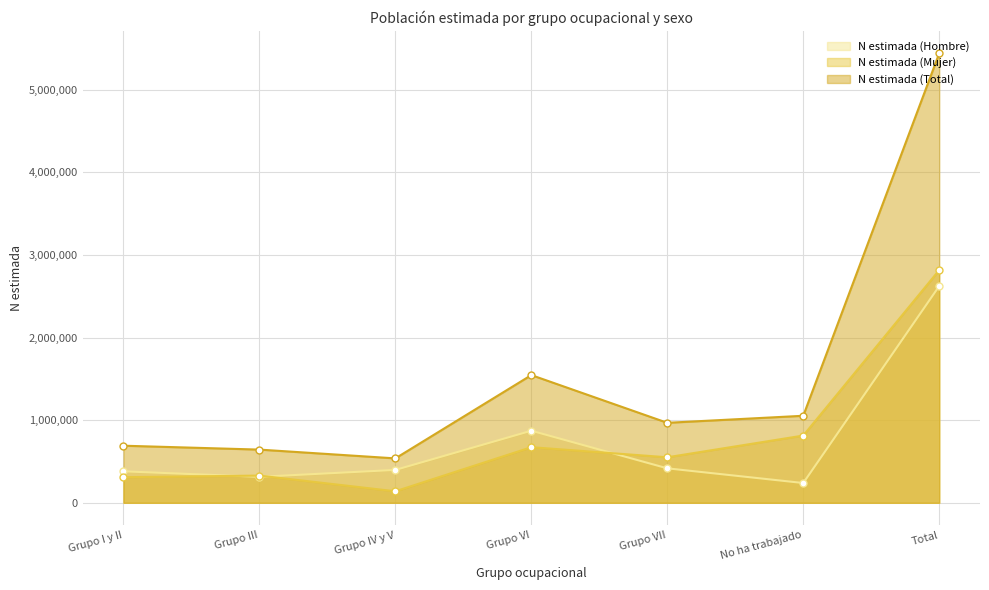

At how many categories does at least one series exceed 4300797?

1